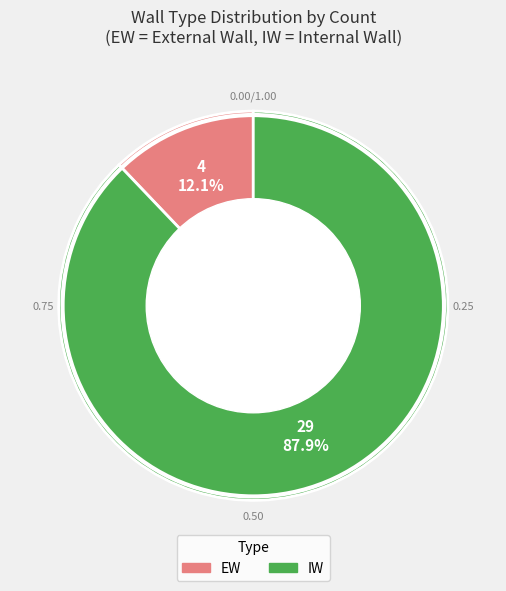

What is the ratio of the value at EW to the value at IW?

0.1